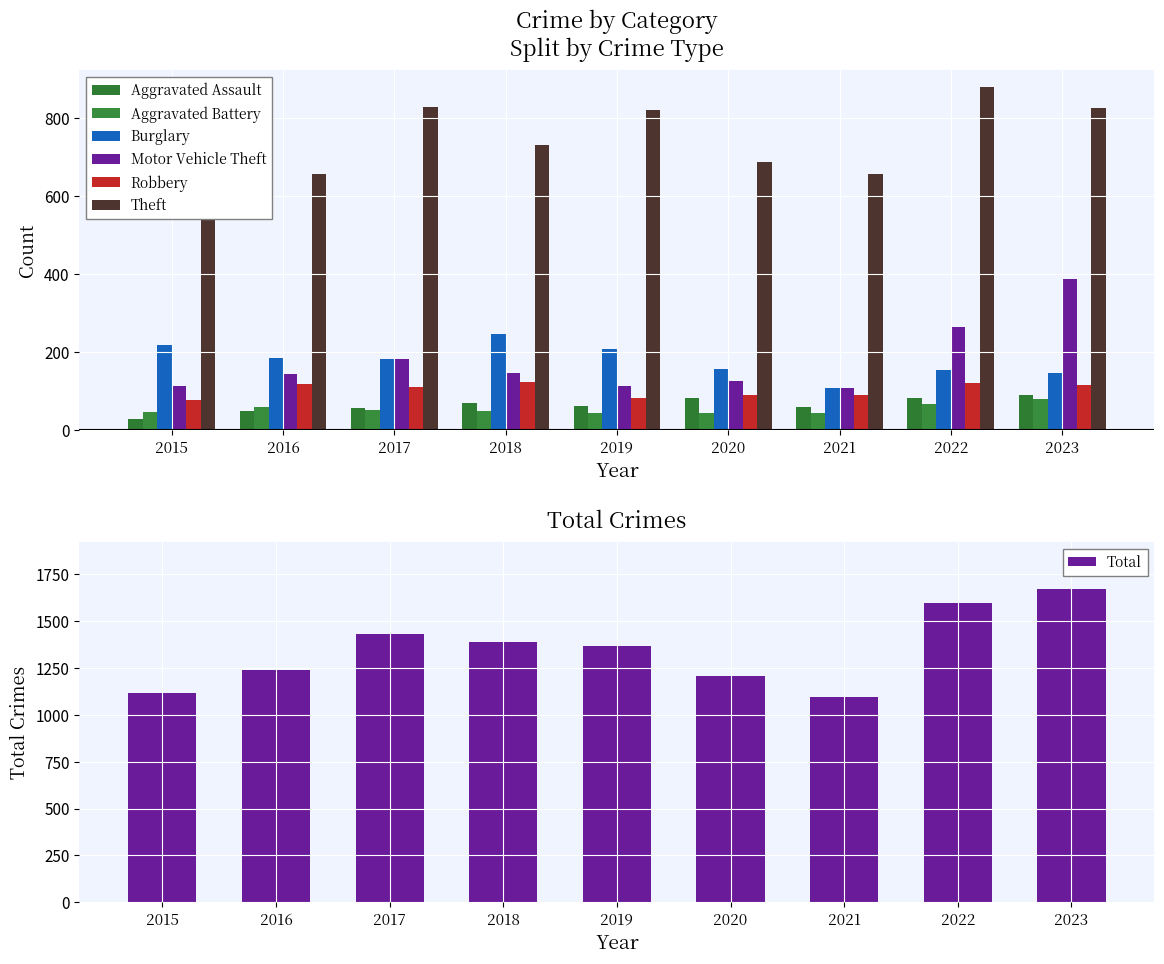

Rank the series at 2020 from lowest to highest value.

Aggravated Battery, Aggravated Assault, Robbery, Motor Vehicle Theft, Burglary, Theft